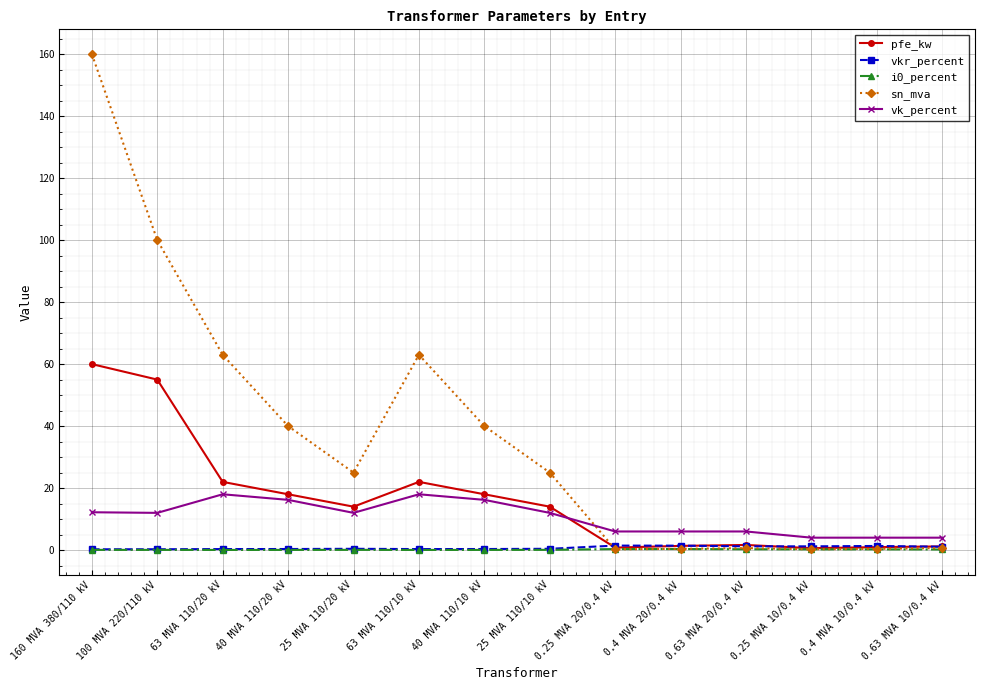

At which category does pfe_kw reach its first local peak?

63 MVA 110/10 kV